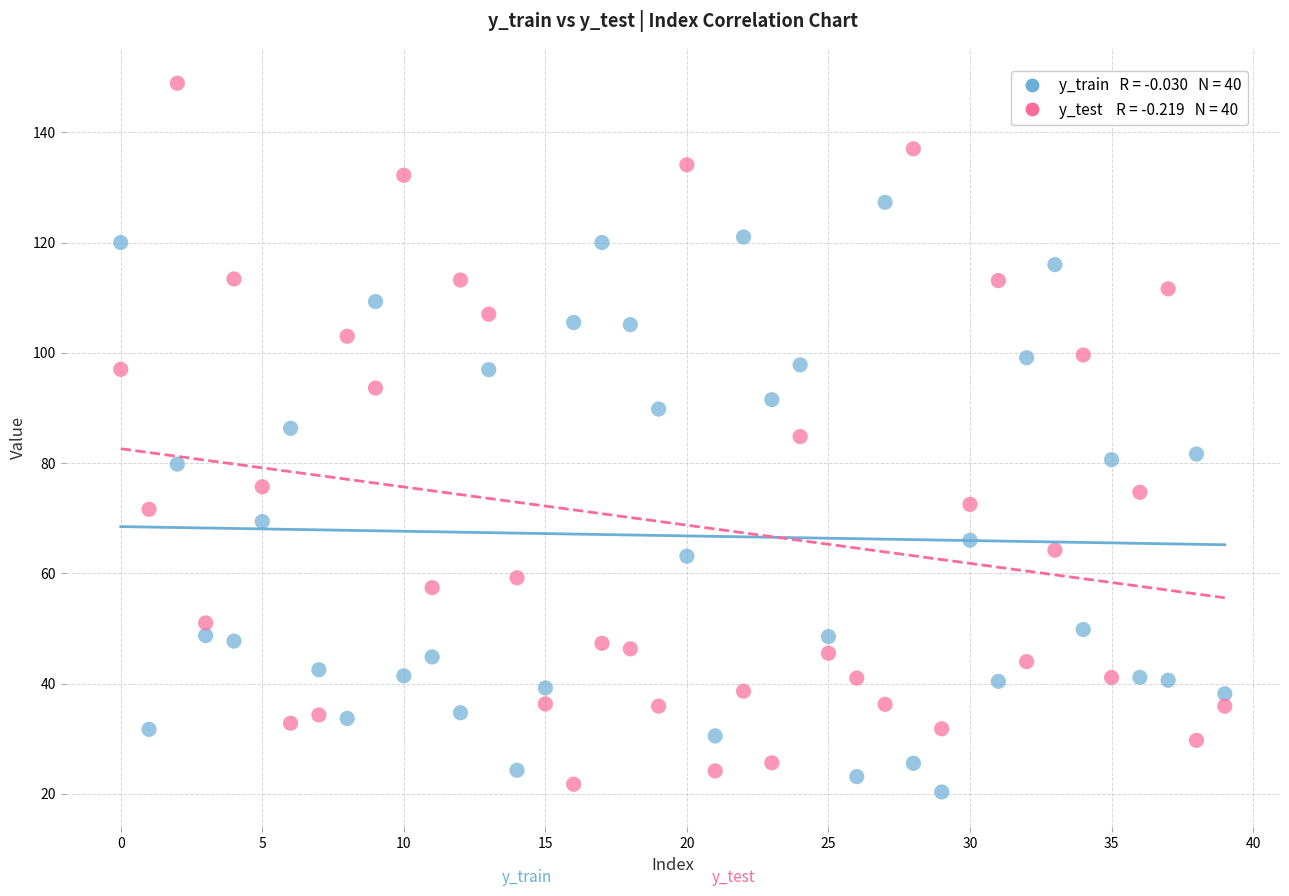

Across all data points, what is the range of Y values (max minus min)?

128.6